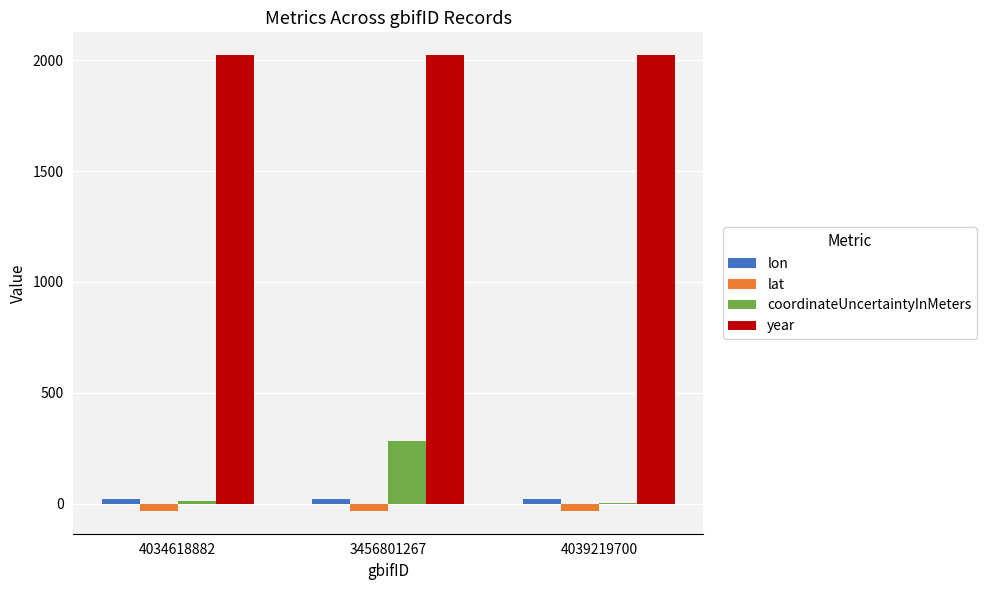

What is the maximum value shown in the chart?

2023.0